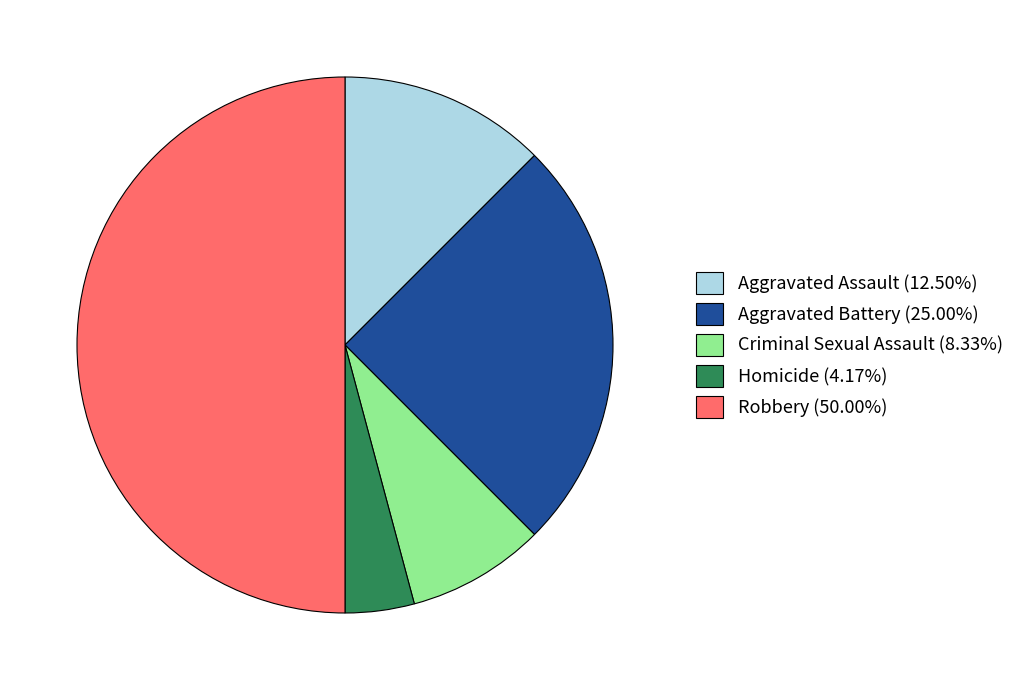

Does Criminal Sexual Assault (8.33%) represent more than half of the total?

No